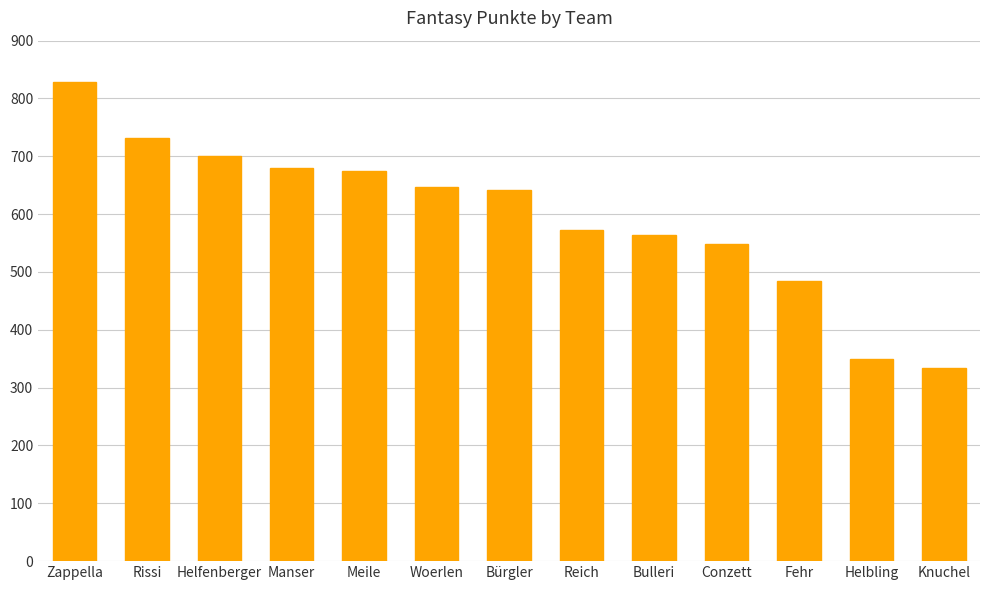

What is the minimum value shown in the chart?

334